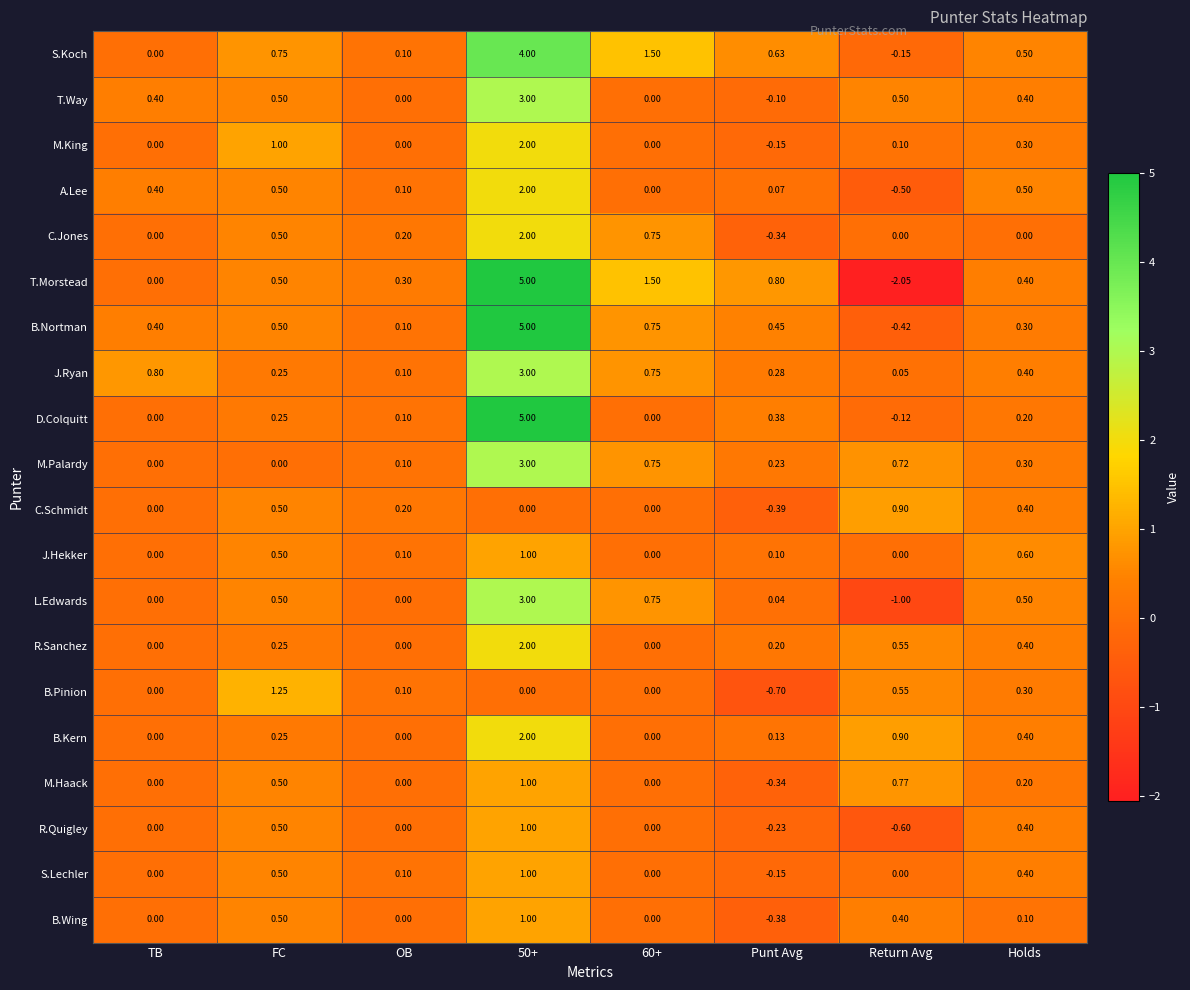

At which category is the sum across all series the highest?

50+